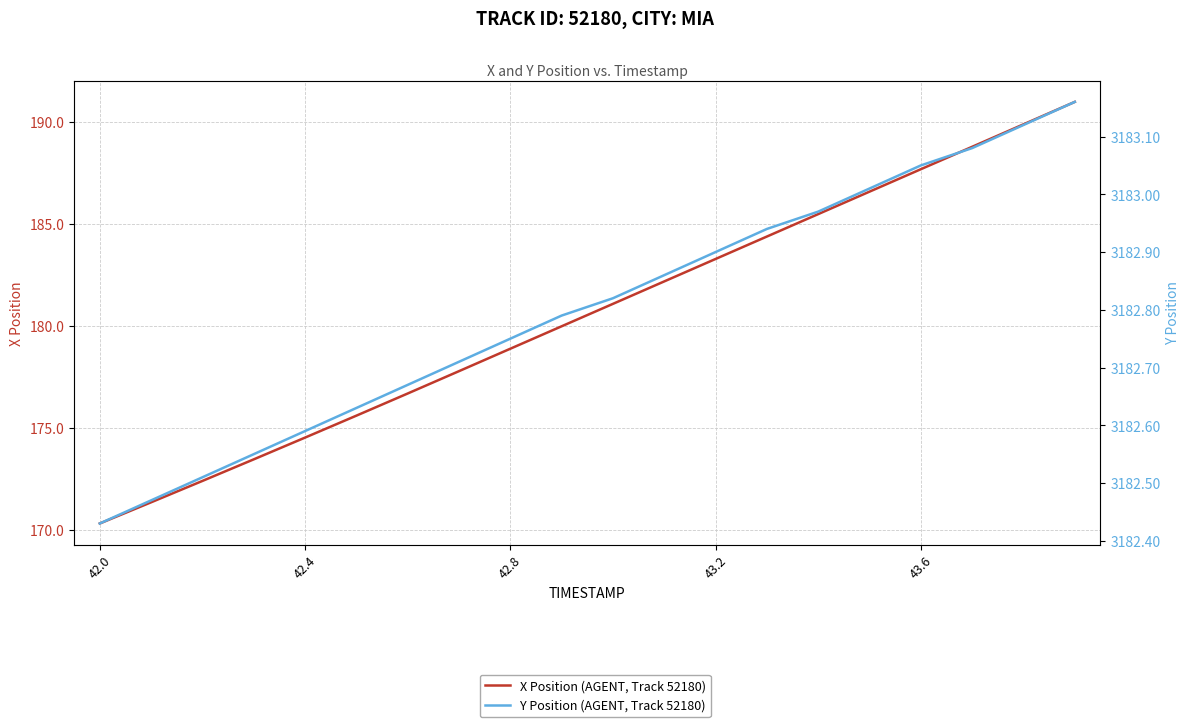

True or false: X Position (AGENT, Track 52180) has more than 0 interior local peaks.

False